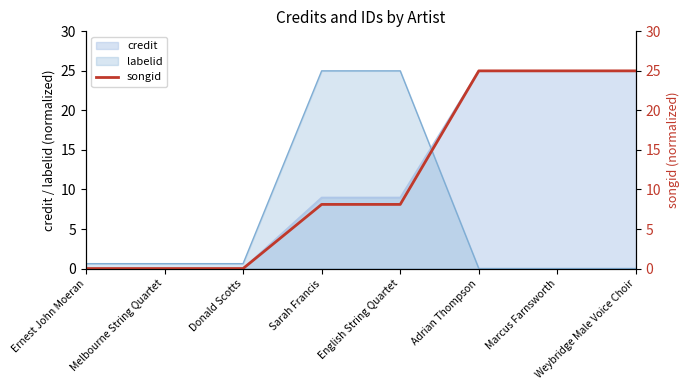

List the labels in order of value, largest first.

Adrian Thompson, Marcus Farnsworth, Weybridge Male Voice Choir, Sarah Francis, English String Quartet, Ernest John Moeran, Melbourne String Quartet, Donald Scotts